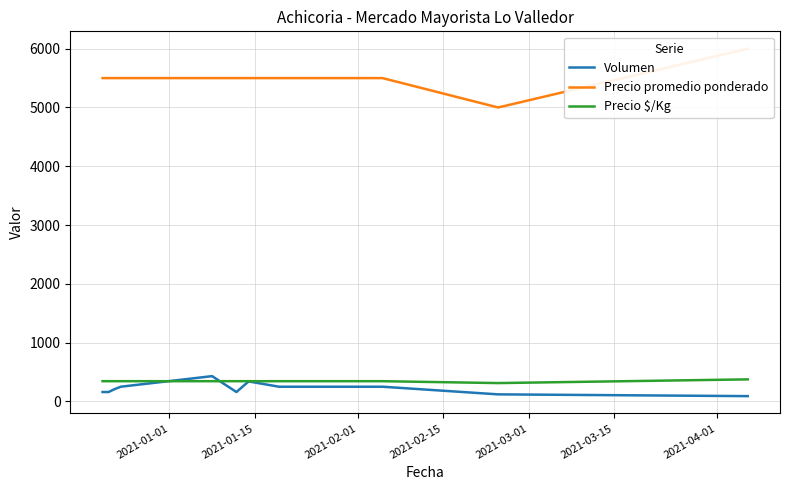

What is the difference between the maximum and minimum values in the Precio $/Kg series?

63